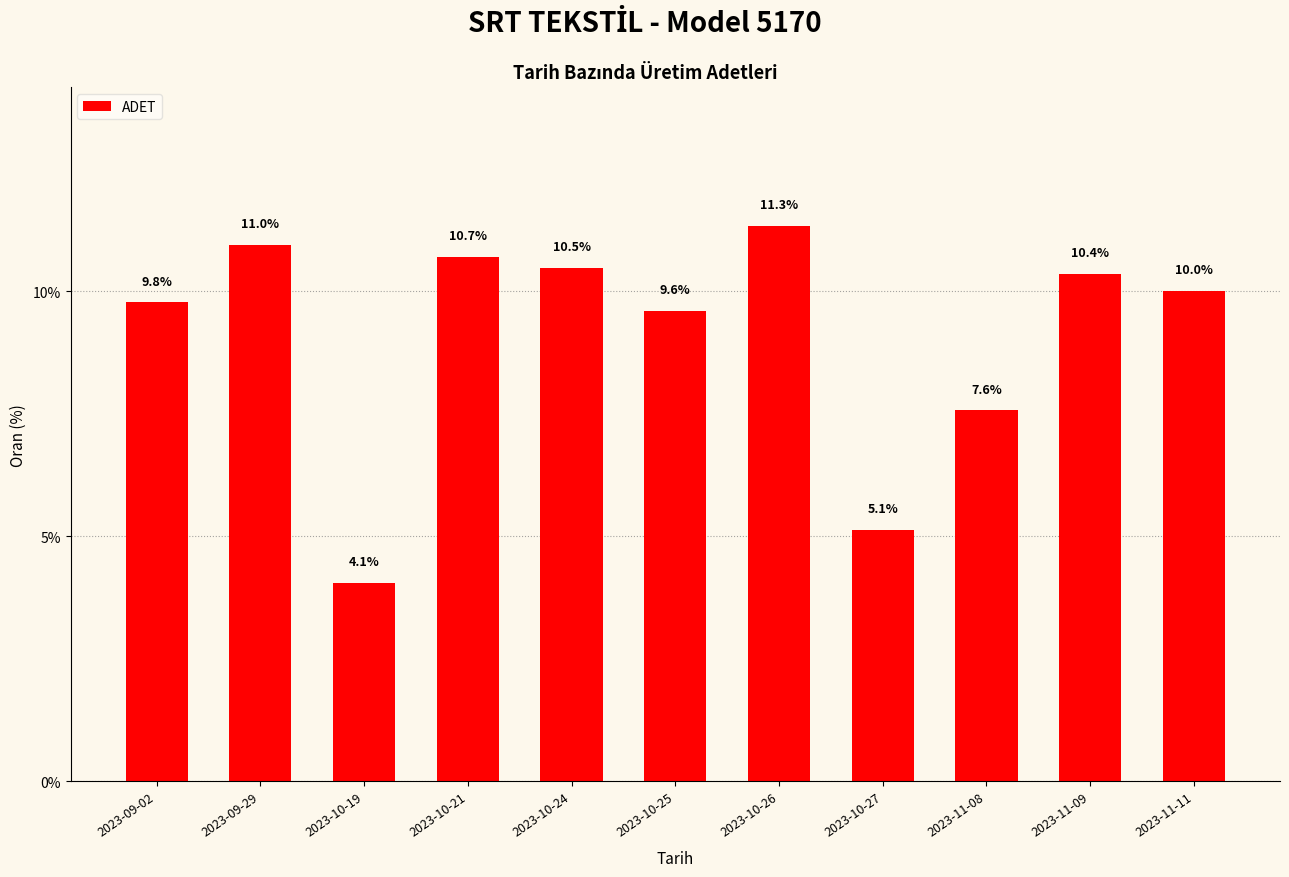

List the labels in order of value, largest first.

2023-10-26, 2023-09-29, 2023-10-21, 2023-10-24, 2023-11-09, 2023-11-11, 2023-09-02, 2023-10-25, 2023-11-08, 2023-10-27, 2023-10-19